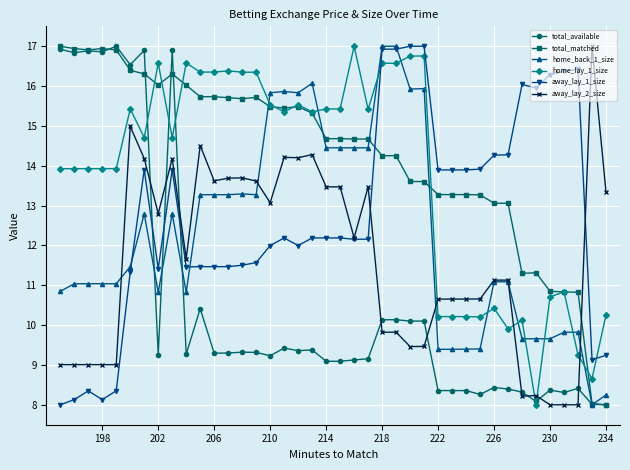

What is the maximum value for home_lay_1_size?

17.0